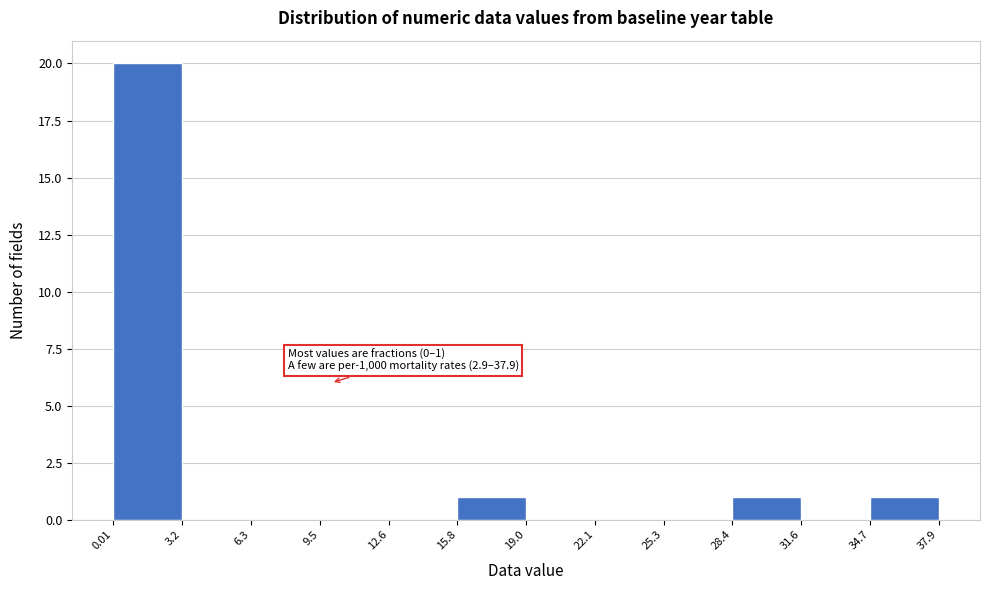

Over which range of the x-axis is the bar tallest?

0.01 to 3.2